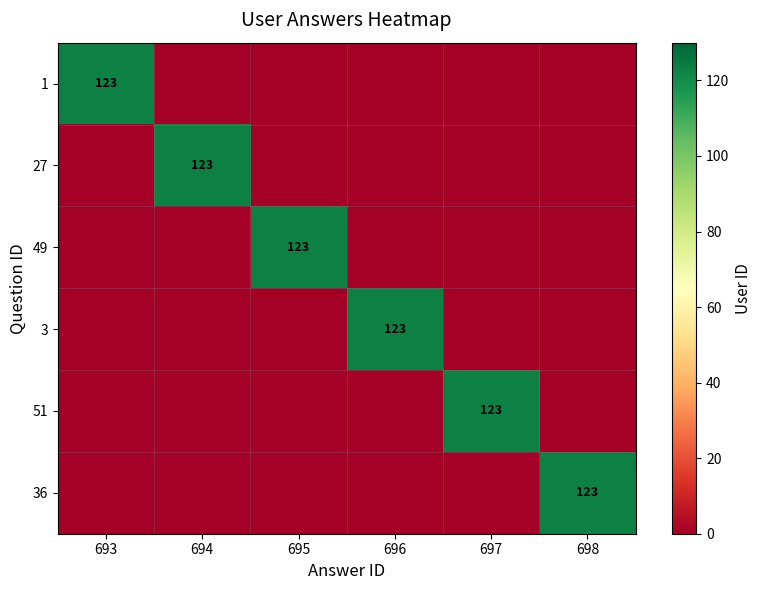

The value of 3 at 696 is 123. True or false?

True